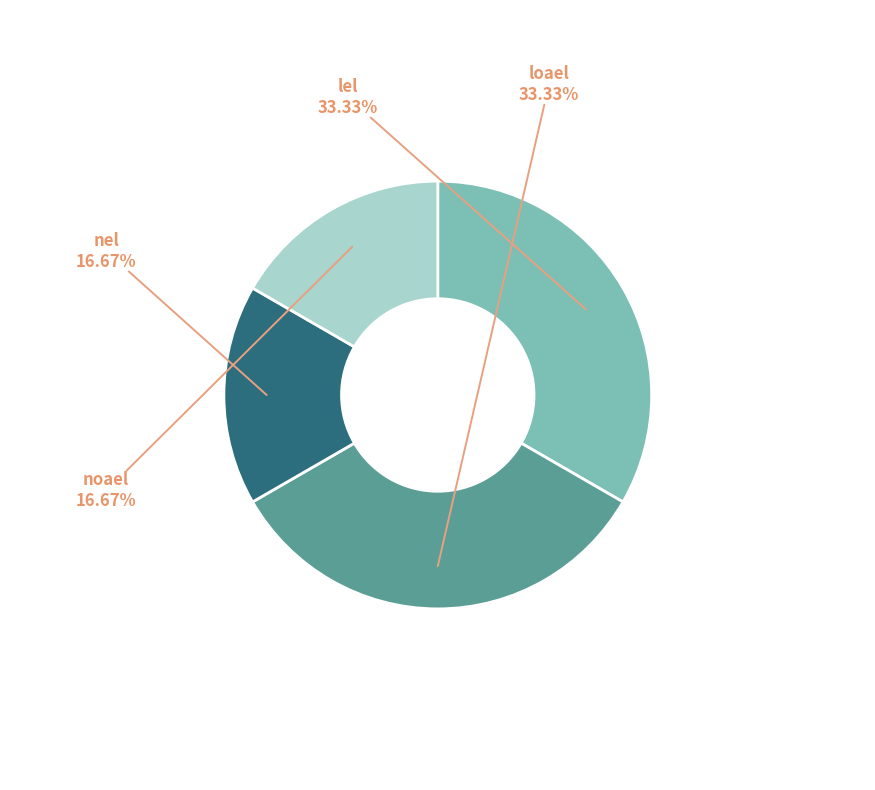

True or false: lel accounts for 33% of the total.

True